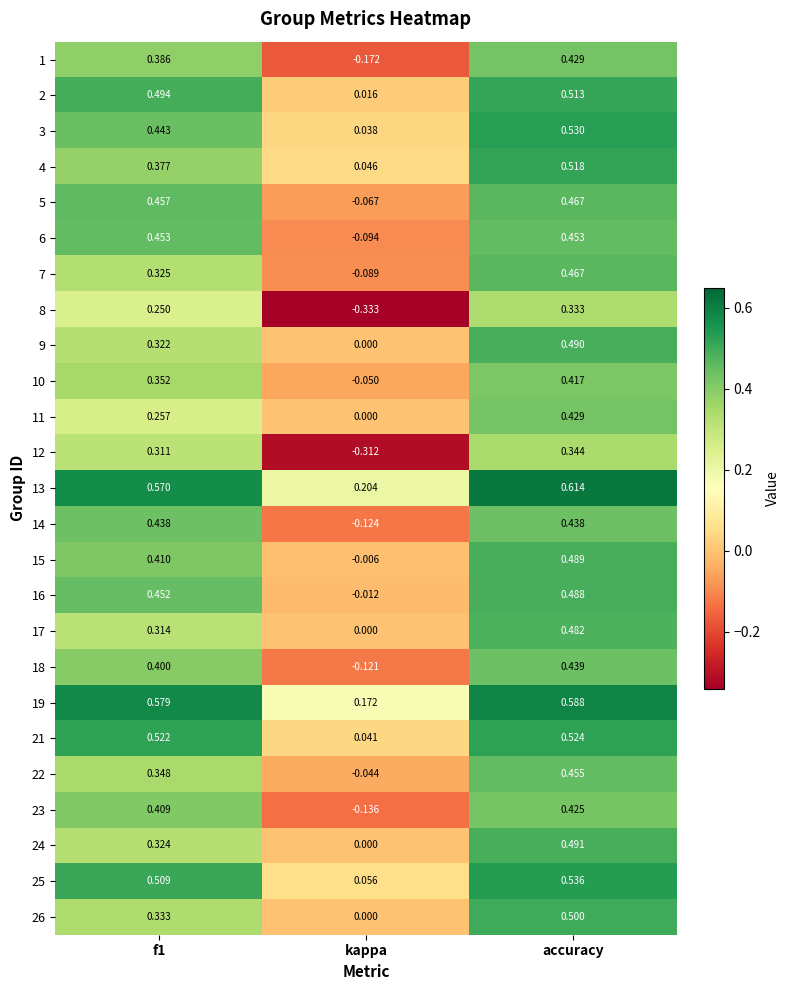

Where is 1 nearest to the value 0?

kappa